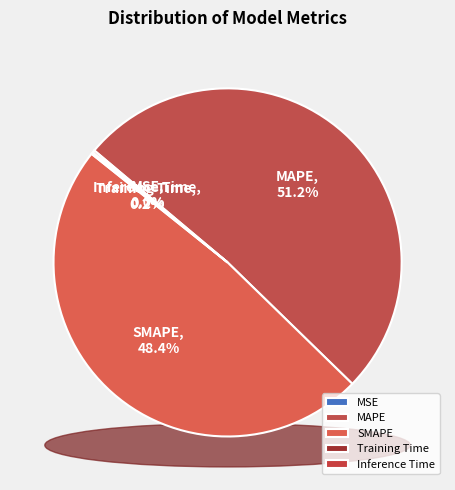

To the nearest percent, what is the difference between the largest and smallest slice percentages?

51%